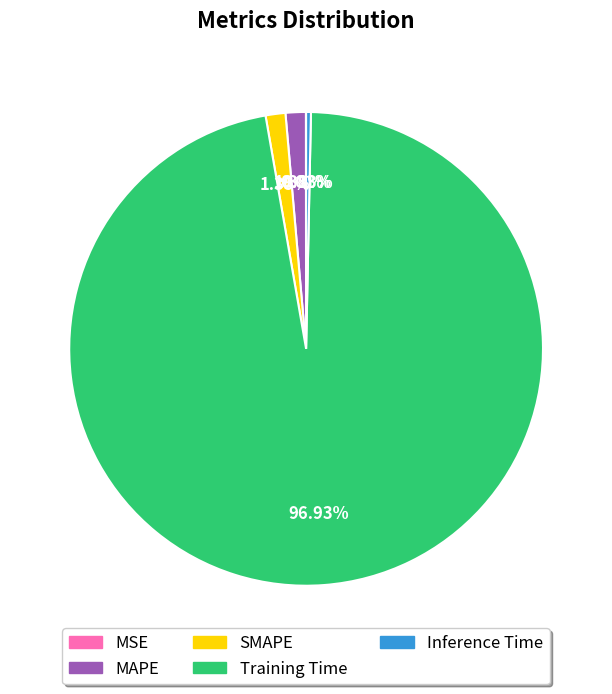

Is the sum of Training Time and MAPE greater than half?

Yes